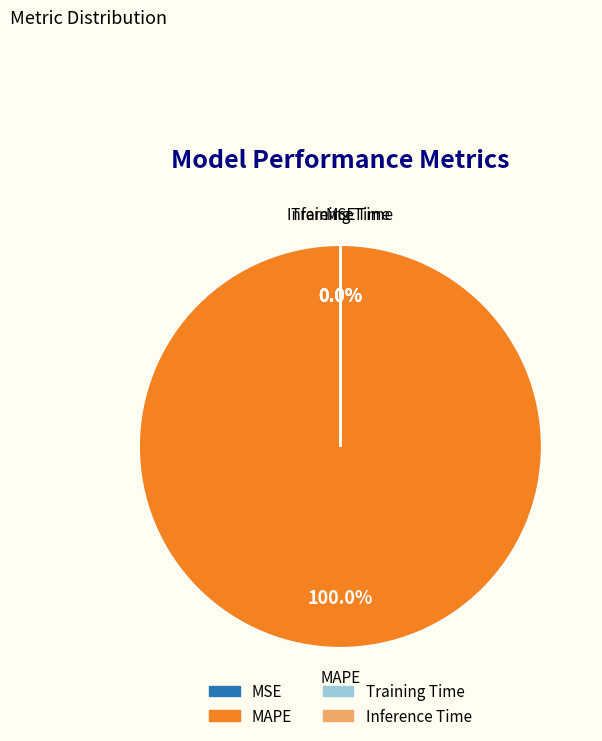

Is there a majority slice in this chart?

Yes